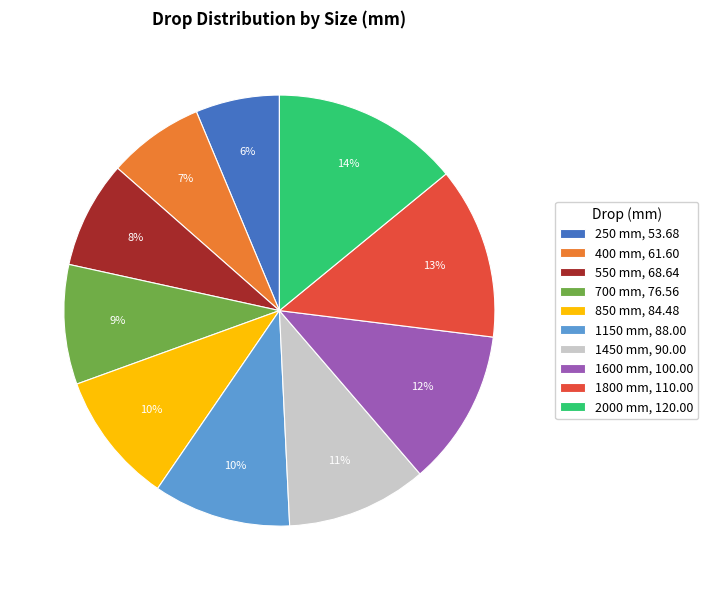

To the nearest percent, what percentage of the pie is 700?

9%